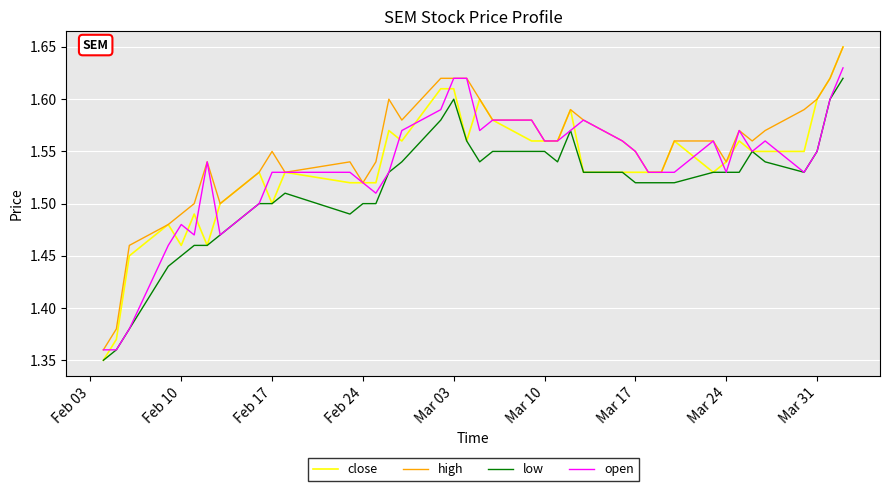

True or false: high and low intersect in this chart.

False